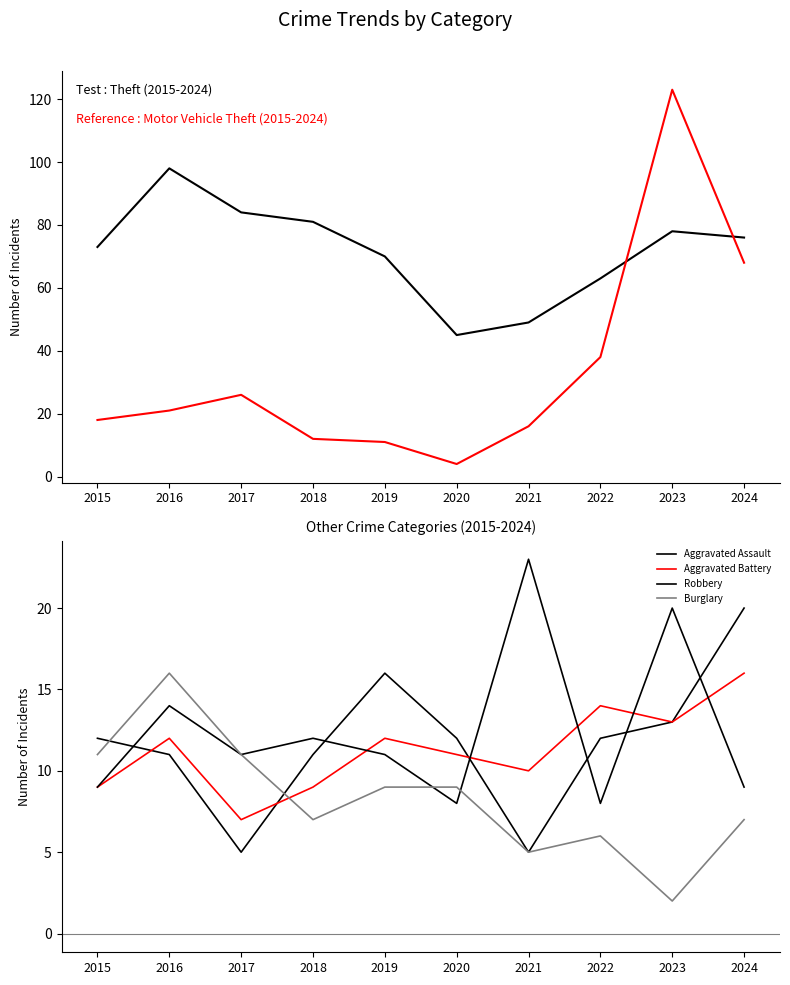

At how many categories does at least one series exceed 86?

2